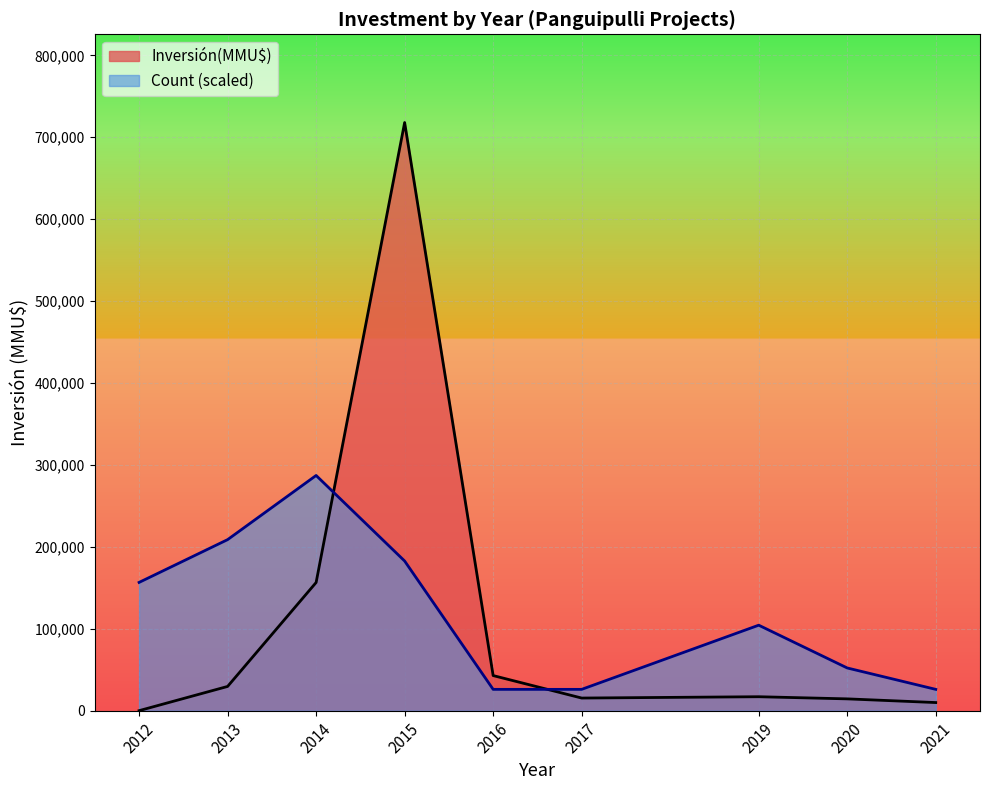

What is the difference between the maximum and second lowest values in the Inversión(MMU$) series?

708014.0